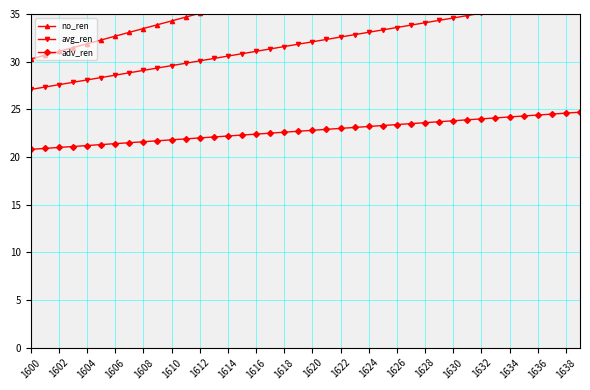

What is the minimum value shown in the chart?

20.8